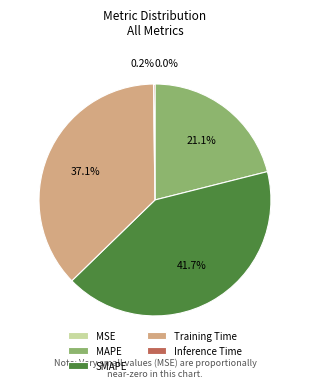

Does SMAPE account for over 50% of the chart?

No